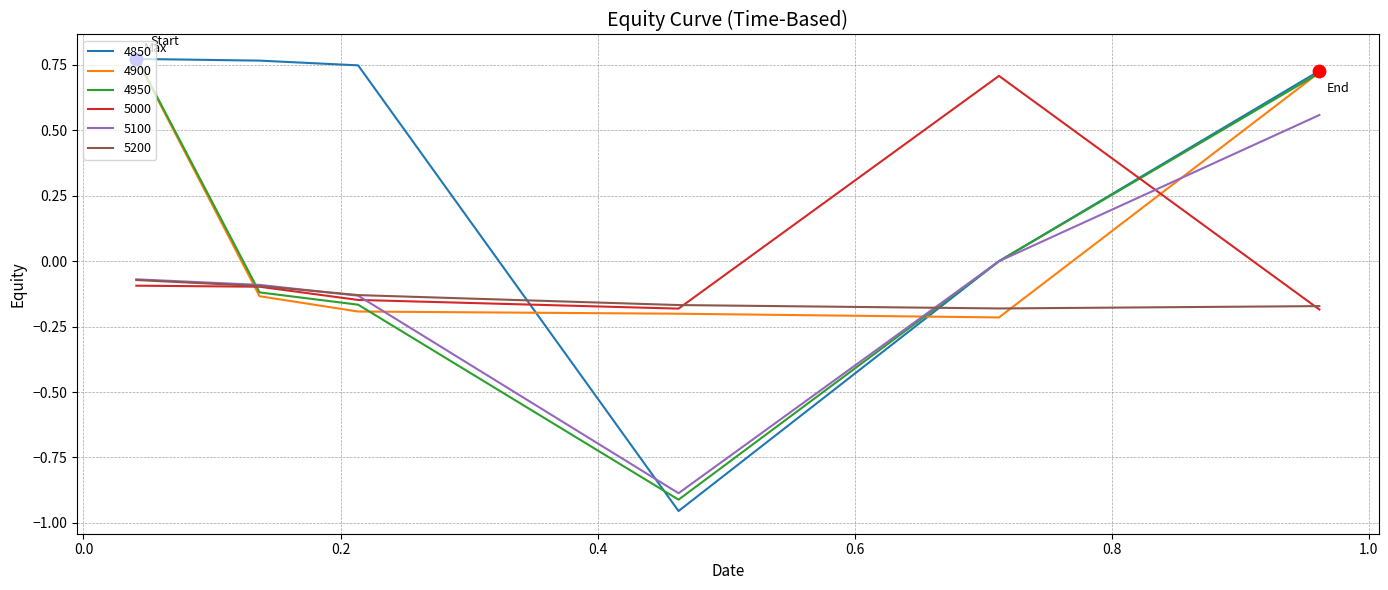

Which series has the widest spread of values?

4850